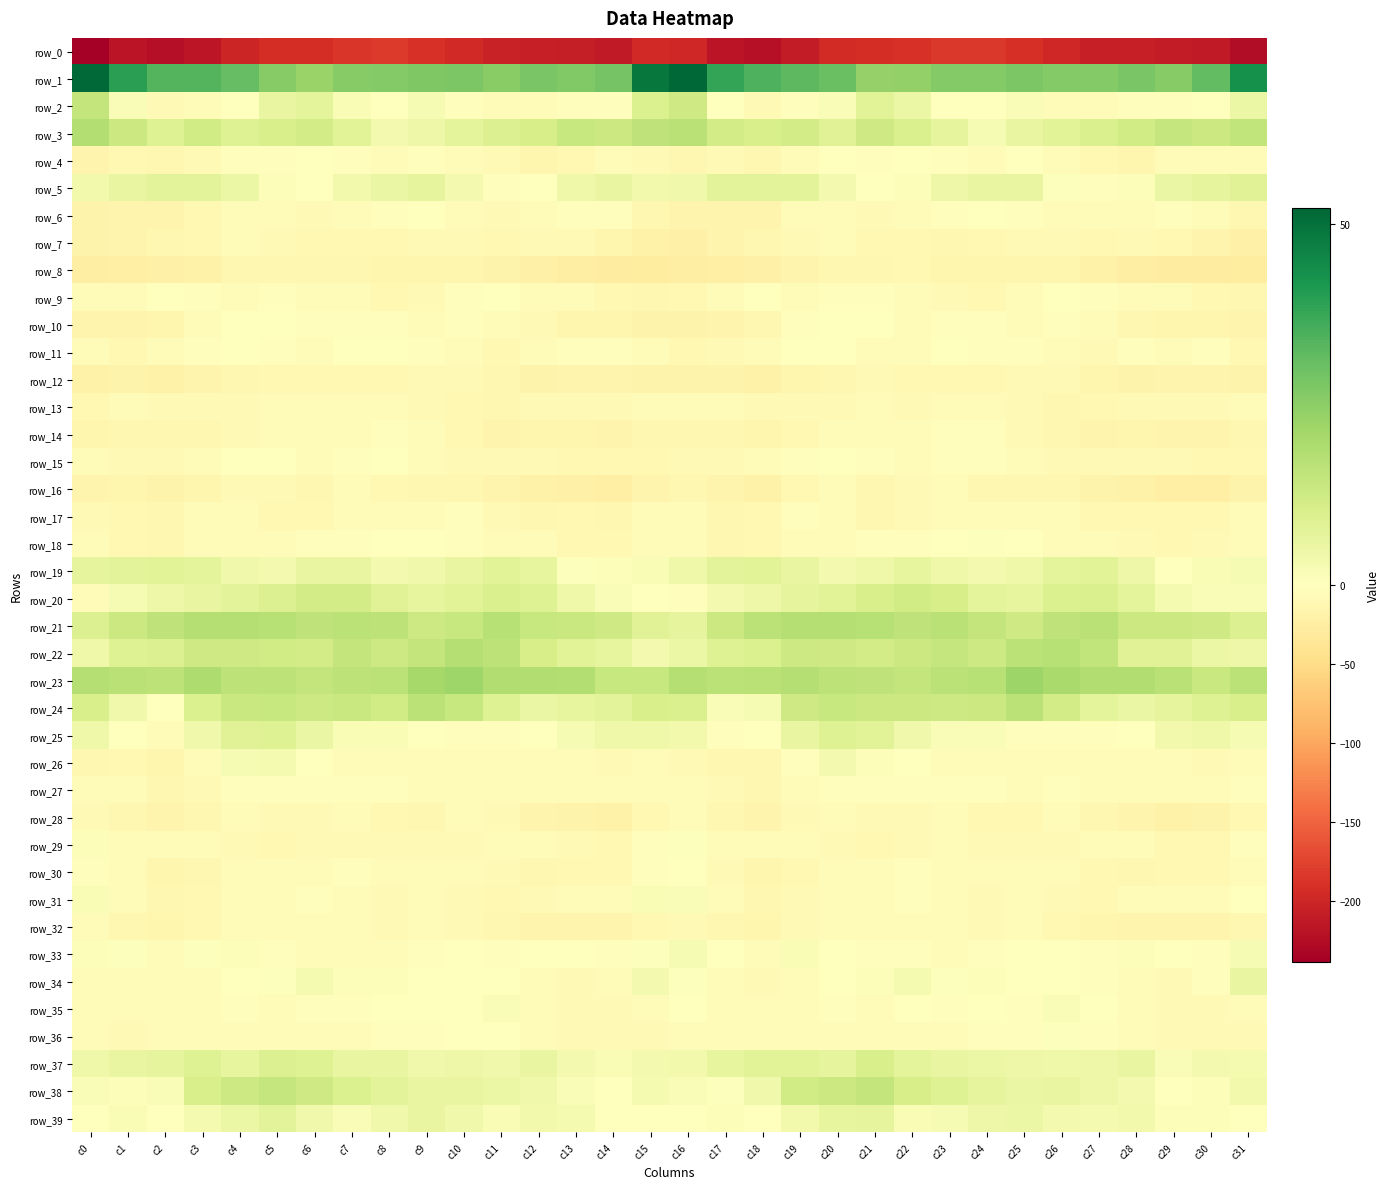

Where is row_37 nearest to the value 6?

c7